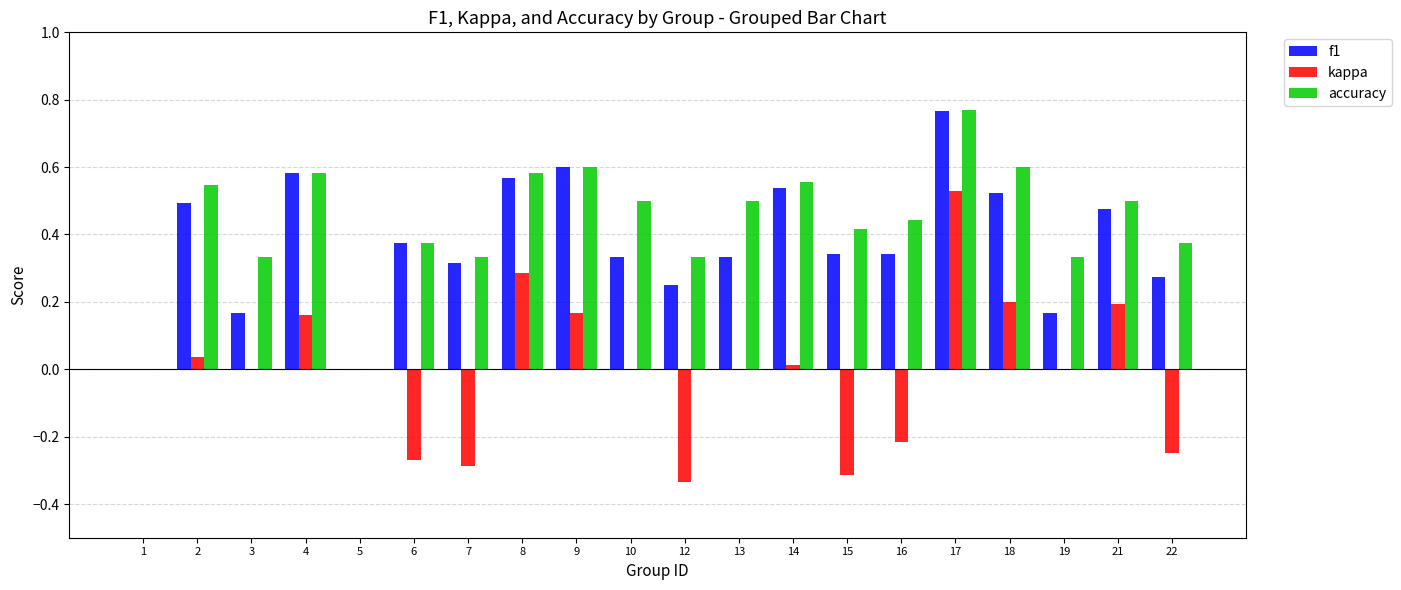

Are the bars grouped side by side (vs. stacked)?

Yes